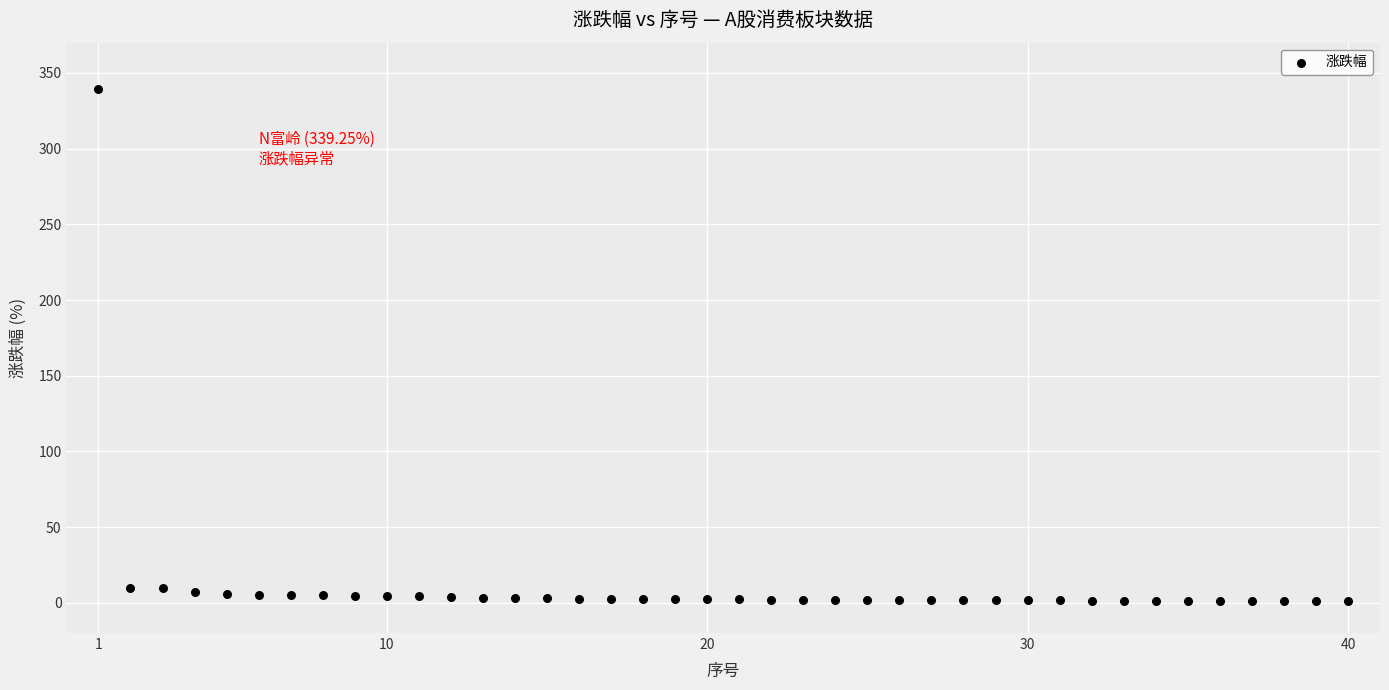

What is the range of Y values (max minus min)?

338.1